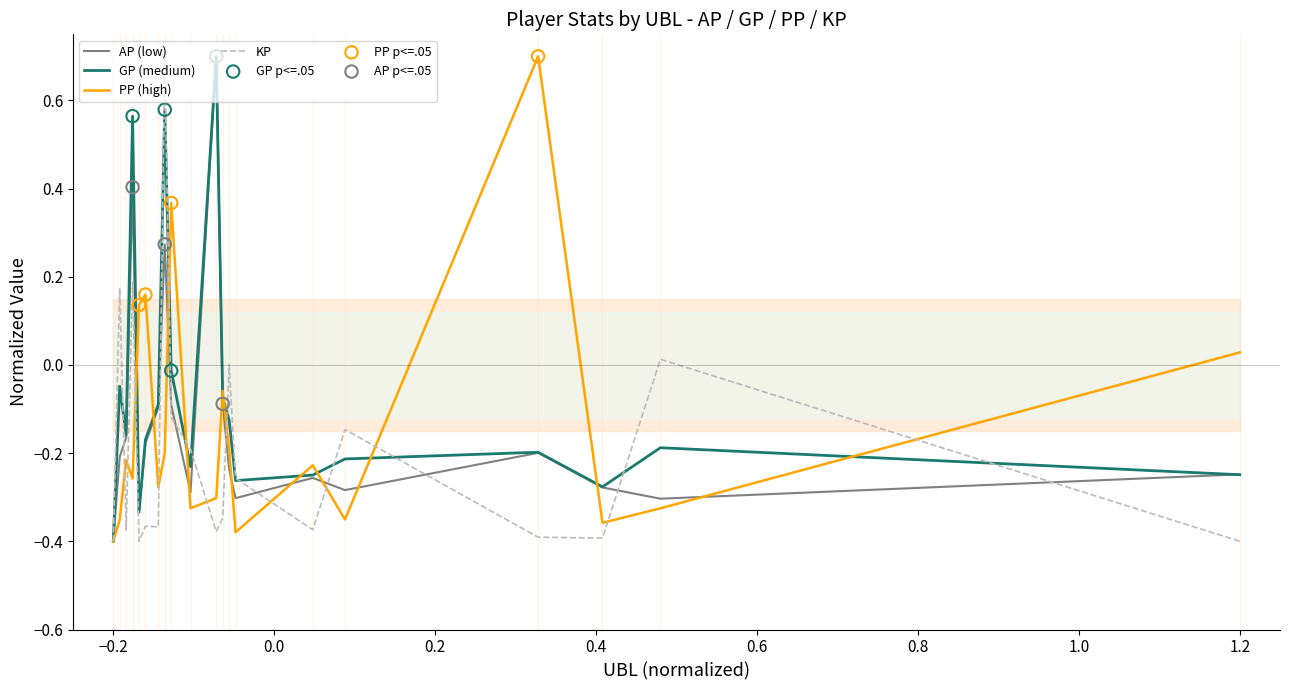

What are all the series names shown in the legend?

AP, GP, PP, KP